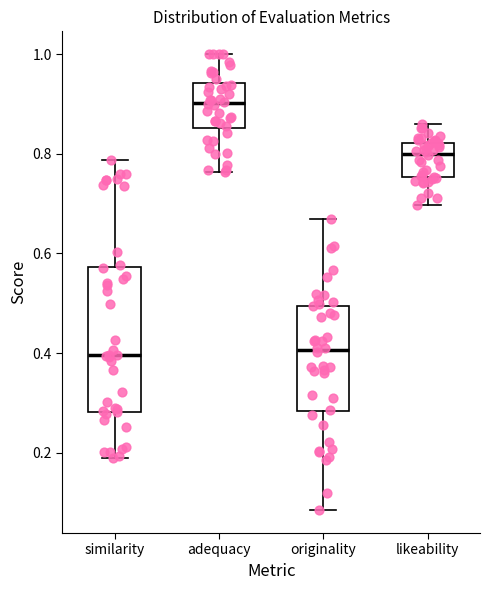

Reading left to right, transcribe this box plot: for each box, give where its median line is, the range the box spans, and where its two whiskers end, as read against the y-axis. The values are not printed on the chart, so give them approximately, as read against the axis.

similarity: median 0.40, box 0.28 to 0.58, whiskers 0.20 to 0.78
adequacy: median 0.90, box 0.86 to 0.94, whiskers 0.76 to 1.00
originality: median 0.40, box 0.28 to 0.50, whiskers 0.08 to 0.66
likeability: median 0.80, box 0.76 to 0.82, whiskers 0.70 to 0.86